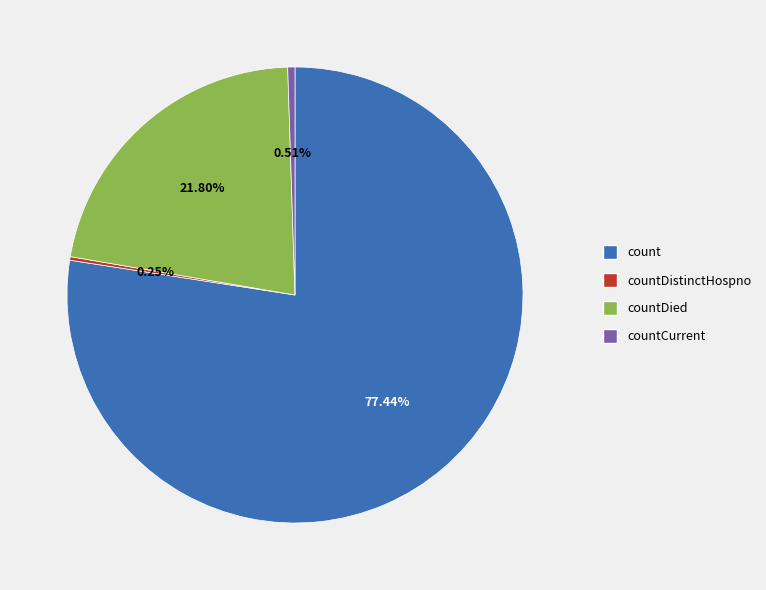

Which has a higher value, countDied or count?

count